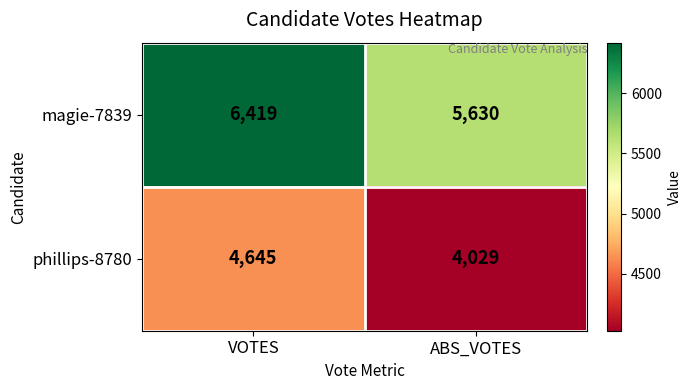

What is the difference between the magie-7839 values at VOTES and ABS_VOTES?

789